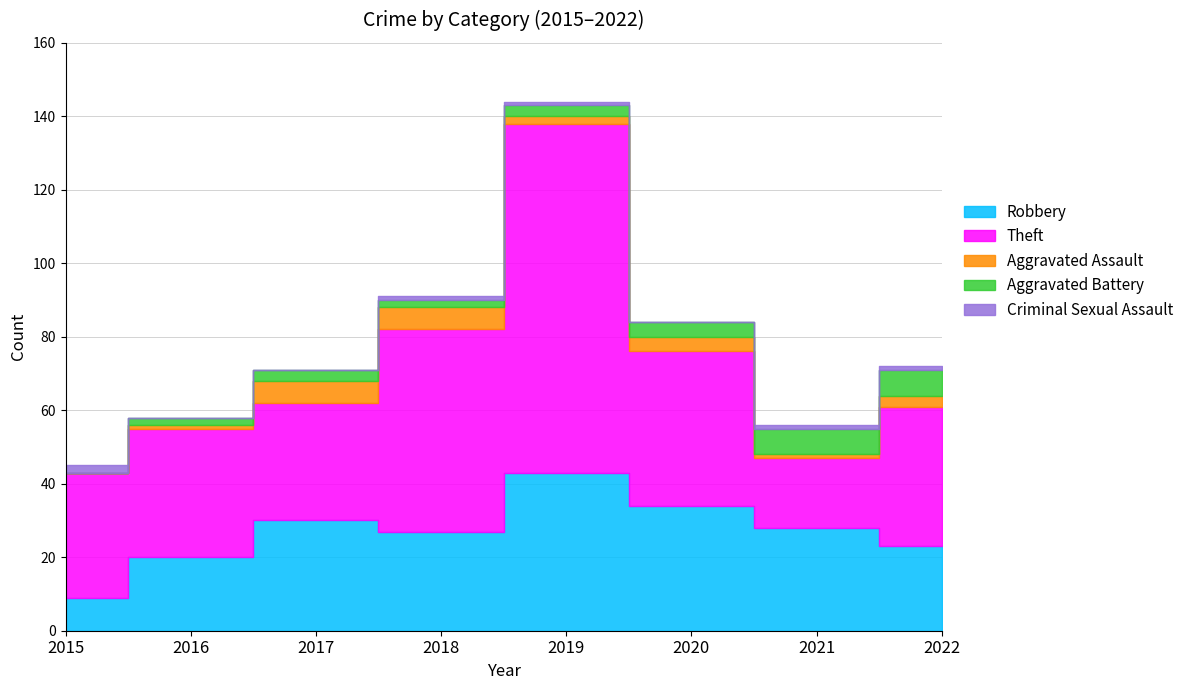

What is the value of the Theft point at the 4th from the left?

55